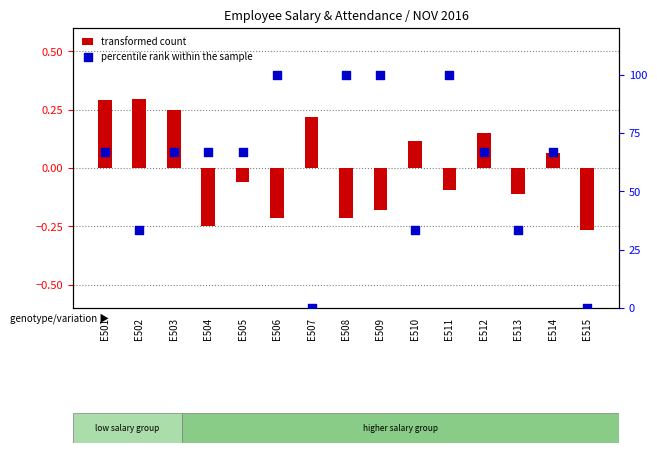

Which series reaches the maximum Y coordinate?

percentile rank within the sample